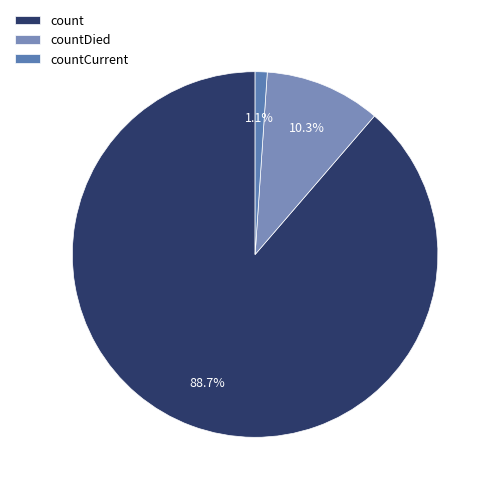

How much of the chart is everything except countCurrent?

98.9%